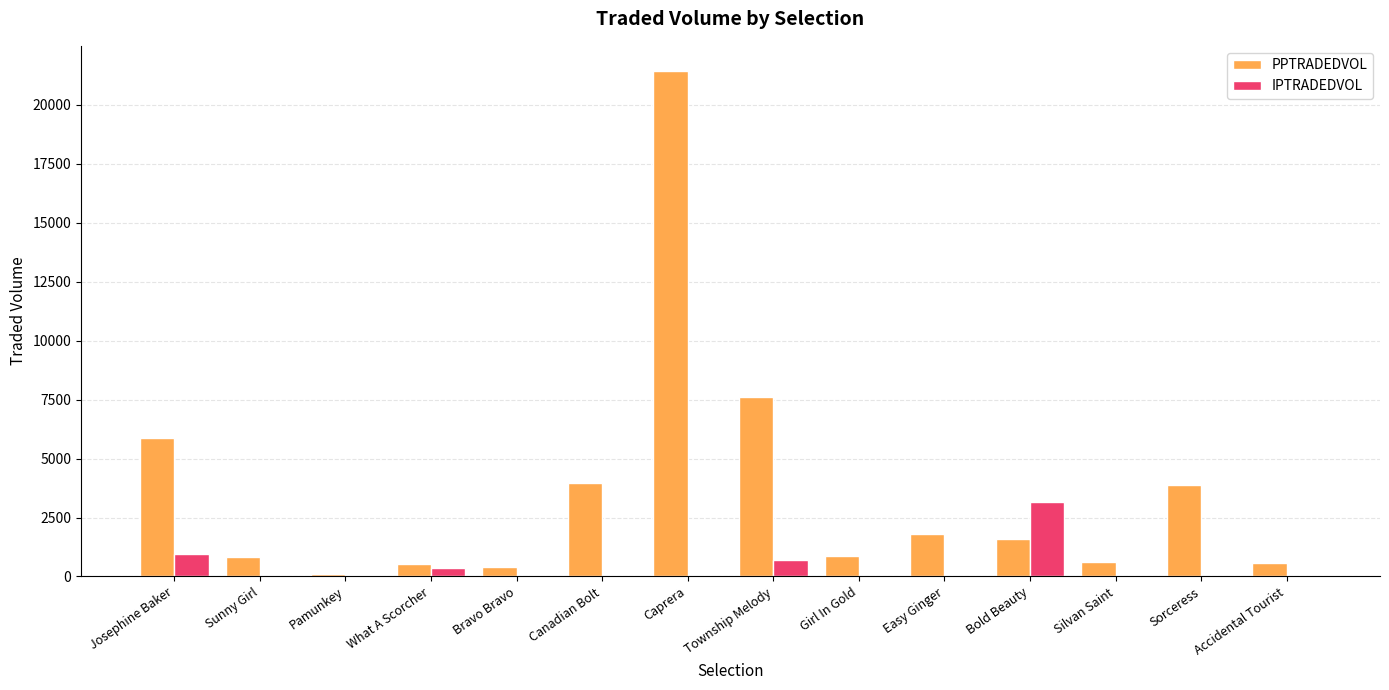

Which series has the largest total across all categories?

PPTRADEDVOL